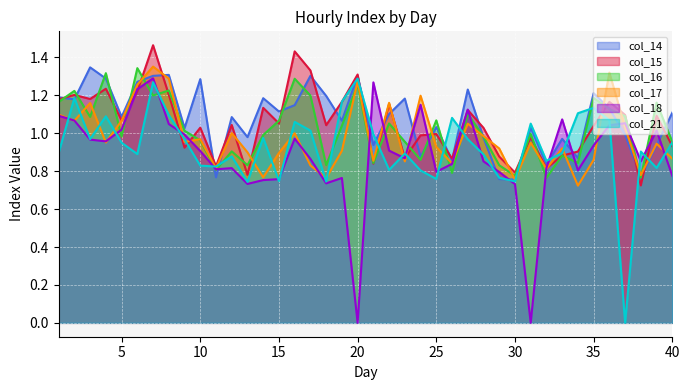

In col_14, how many points are lower than both neighbors (excluding endpoints)?

14